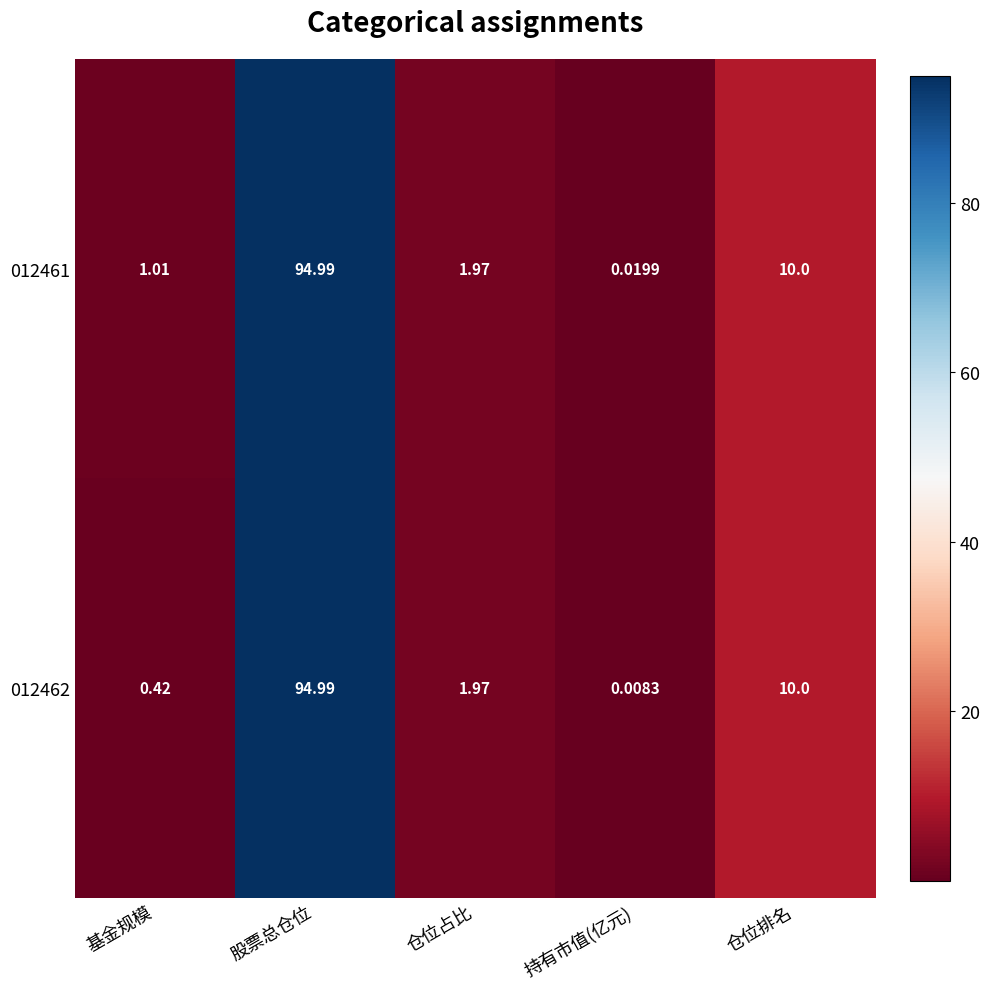

Which label corresponds to the largest value in the chart?

股票总仓位